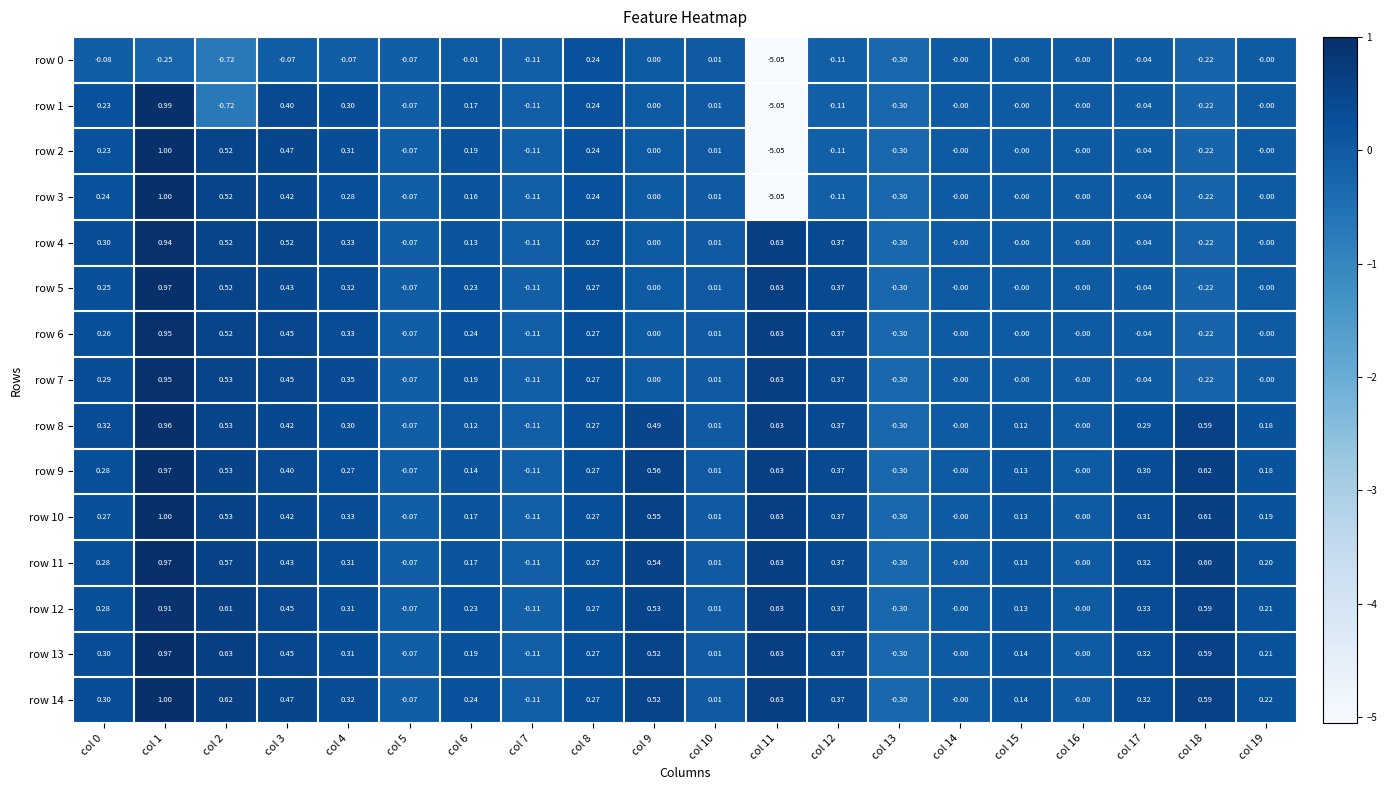

Which has a higher value, col 0 or col 5?

col 5